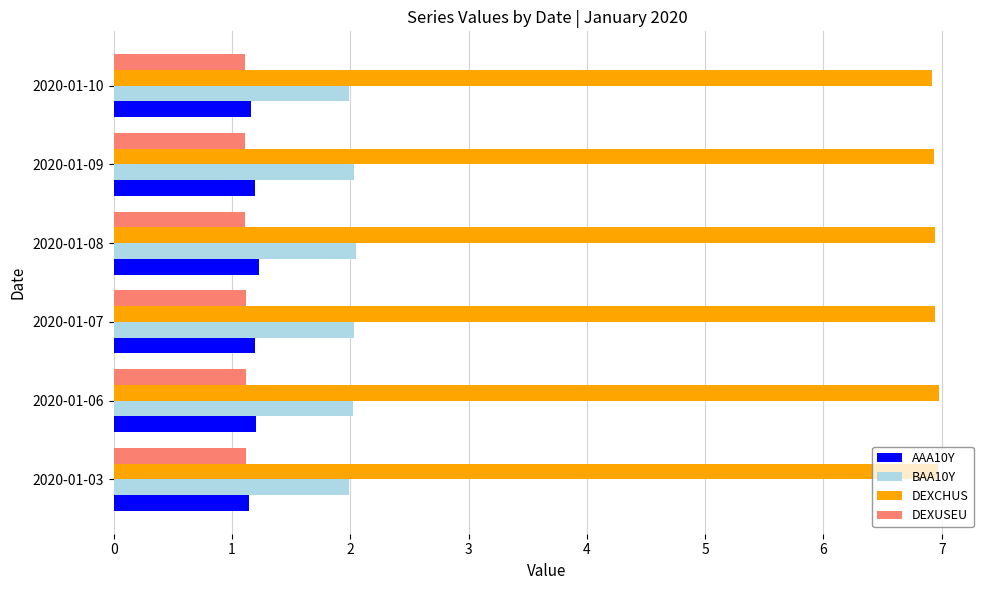

What is the average value of the DEXCHUS series?

6.9